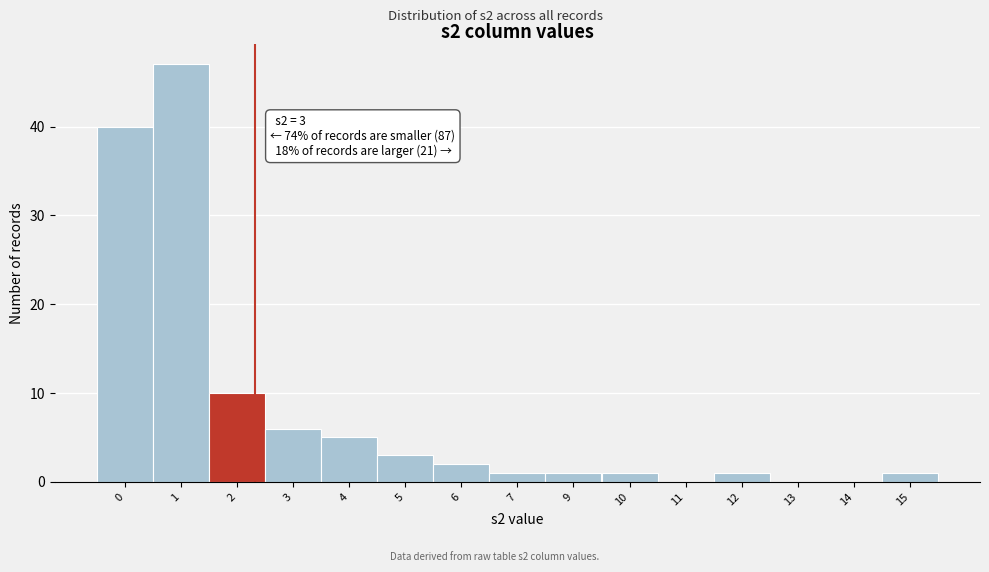

Reading right to left, what are all the values shown in this chart?

15=1	14=0	13=0	12=1	11=0	10=1	9=1	7=1	6=2	5=3	4=5	3=6	2=10	1=47	0=40